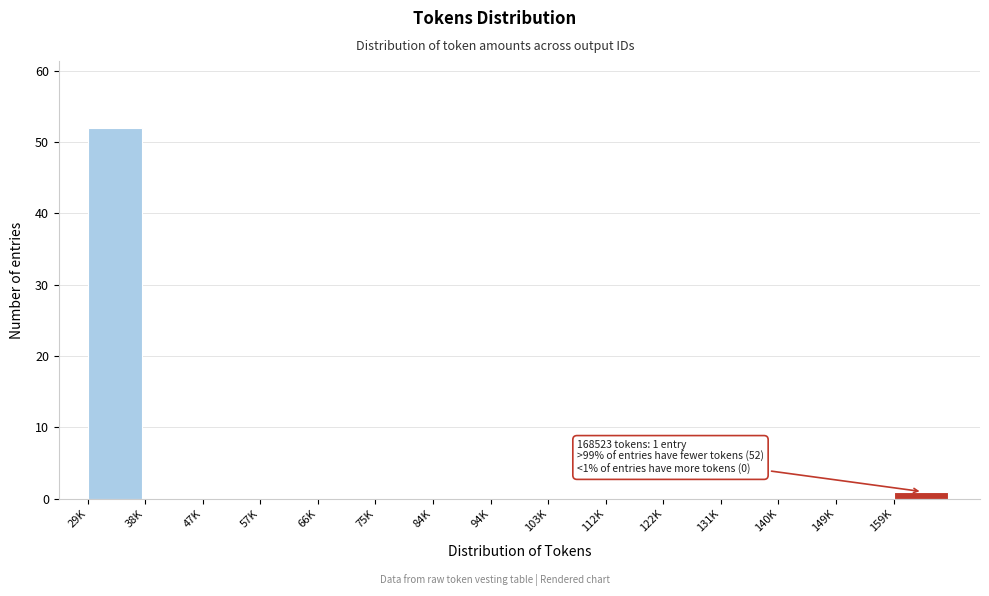

Reading left to right, what are all the values shown in this chart?

29K=52	38K=0	47K=0	57K=0	66K=0	75K=0	84K=0	94K=0	103K=0	112K=0	122K=0	131K=0	140K=0	149K=0	159K=1